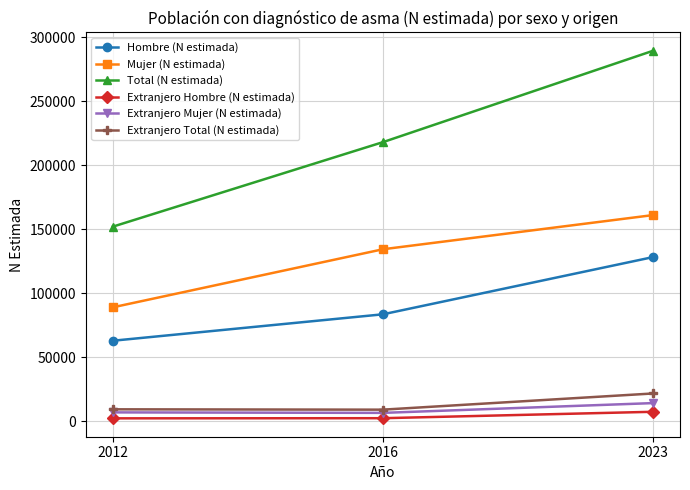

Which series has the largest range (max minus min)?

Total (N estimada)